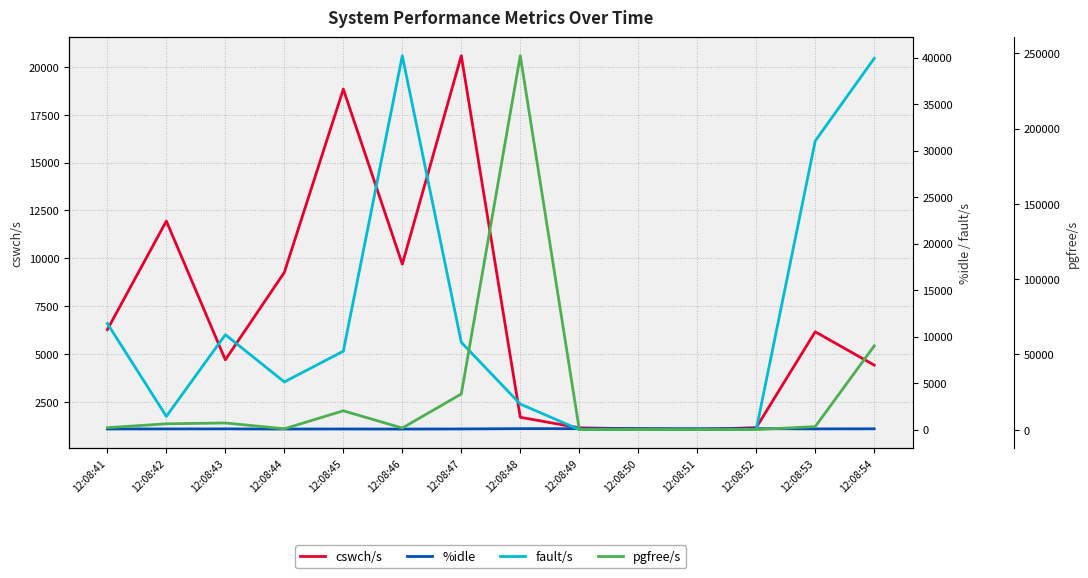

The cswch/s series shows 9698.0 at 12:08:46. True or false?

True